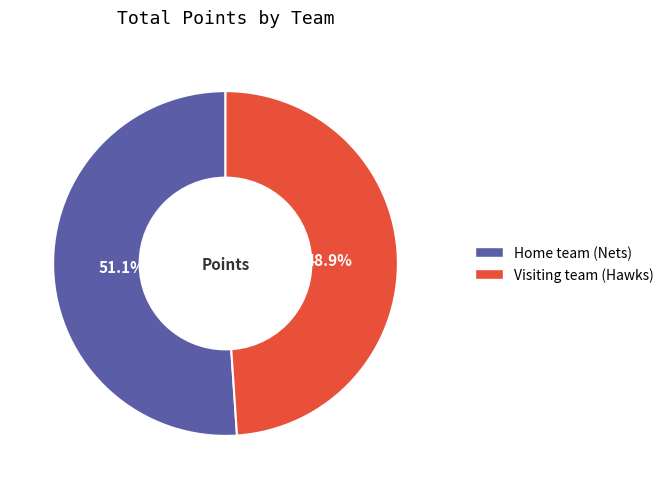

To the nearest percent, what percentage of the pie is Home team (Nets)?

51%